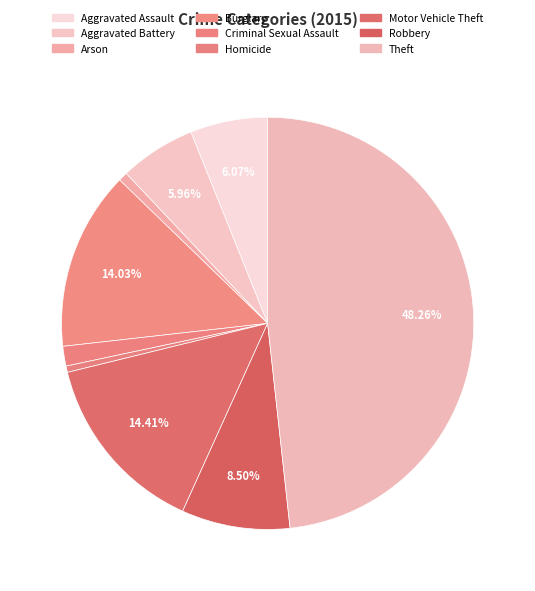

To the nearest percent, what is the difference between the Arson and Burglary slice percentages?

13%